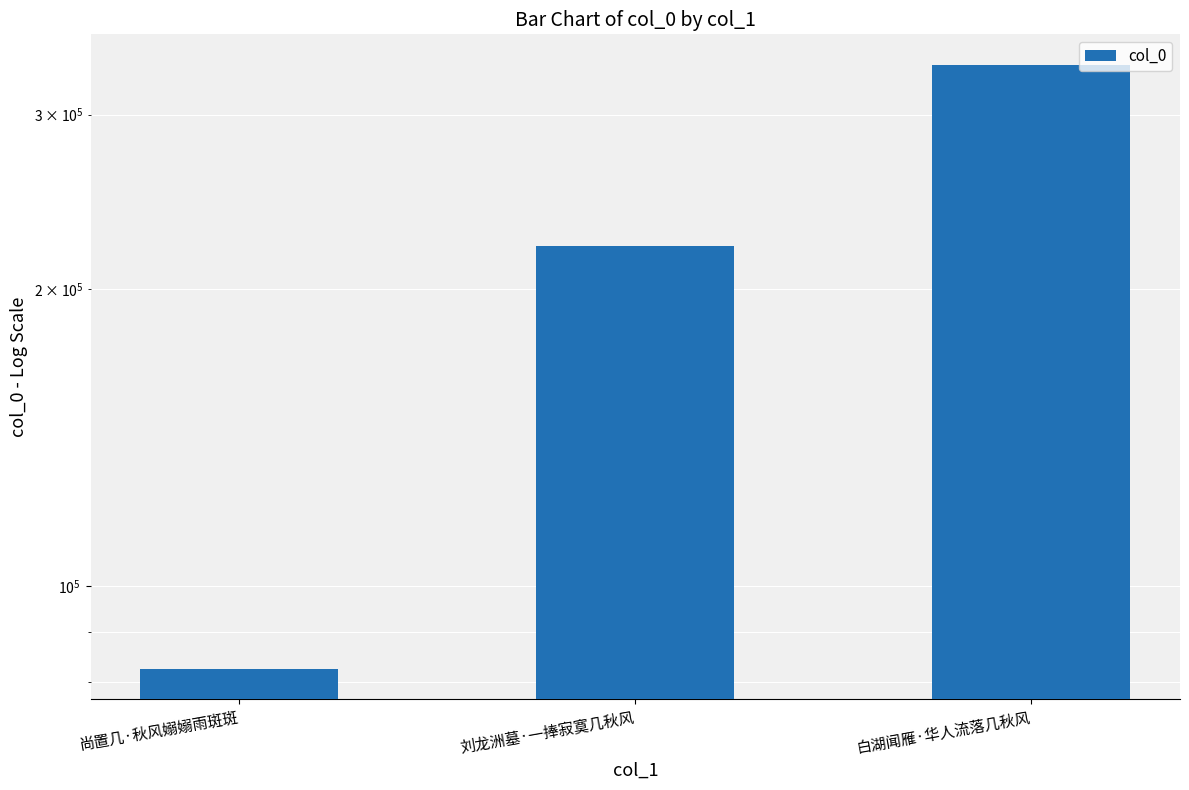

What is the smallest value displayed?

82475